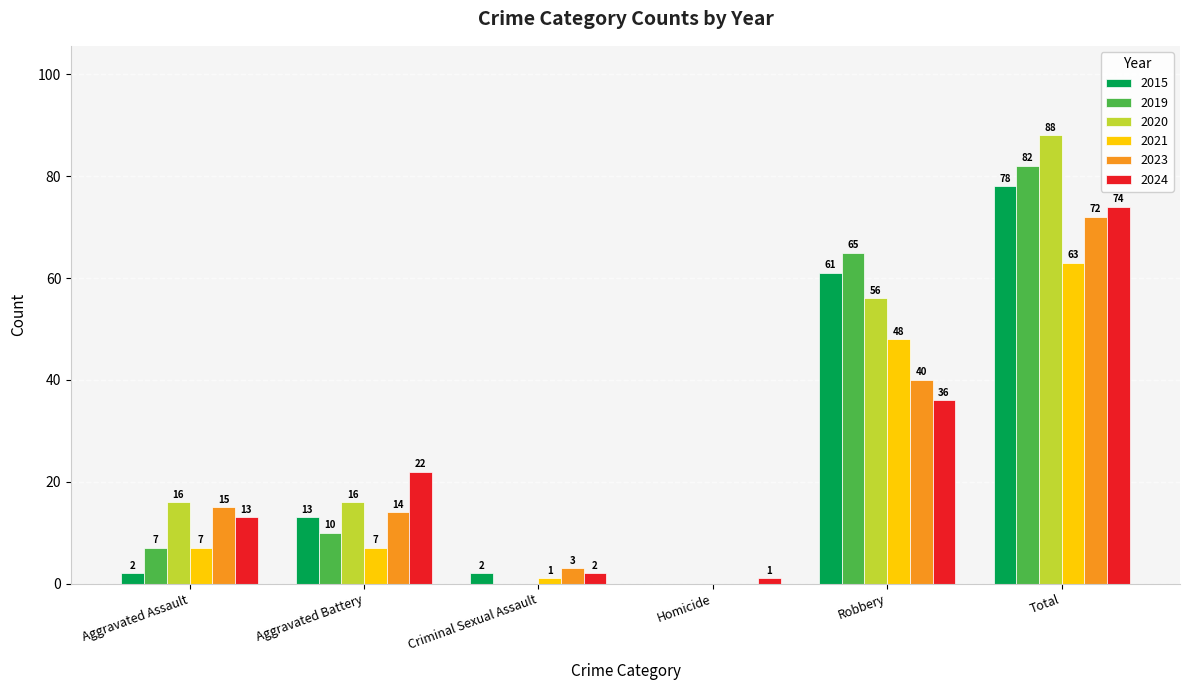

Reading right to left, list all the values displayed in this chart.

2015: Total=78	Robbery=61	Homicide=0	Criminal Sexual Assault=2	Aggravated Battery=13	Aggravated Assault=2
2019: Total=82	Robbery=65	Homicide=0	Criminal Sexual Assault=0	Aggravated Battery=10	Aggravated Assault=7
2020: Total=88	Robbery=56	Homicide=0	Criminal Sexual Assault=0	Aggravated Battery=16	Aggravated Assault=16
2021: Total=63	Robbery=48	Homicide=0	Criminal Sexual Assault=1	Aggravated Battery=7	Aggravated Assault=7
2023: Total=72	Robbery=40	Homicide=0	Criminal Sexual Assault=3	Aggravated Battery=14	Aggravated Assault=15
2024: Total=74	Robbery=36	Homicide=1	Criminal Sexual Assault=2	Aggravated Battery=22	Aggravated Assault=13